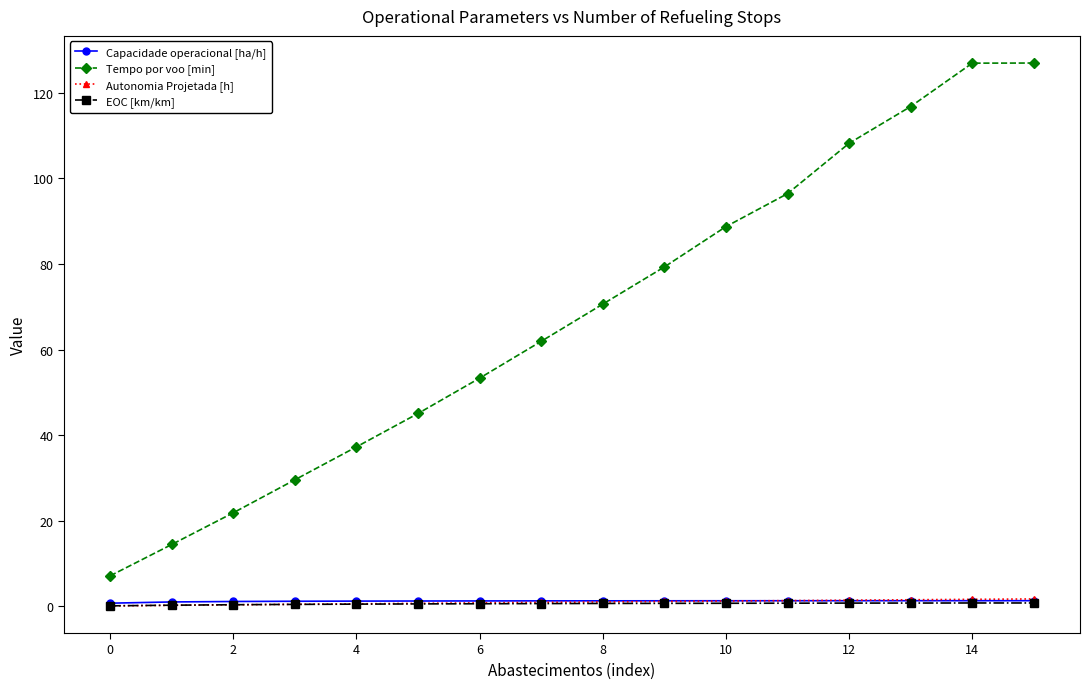

How many values in the Tempo por voo [min] series are below 70?

8